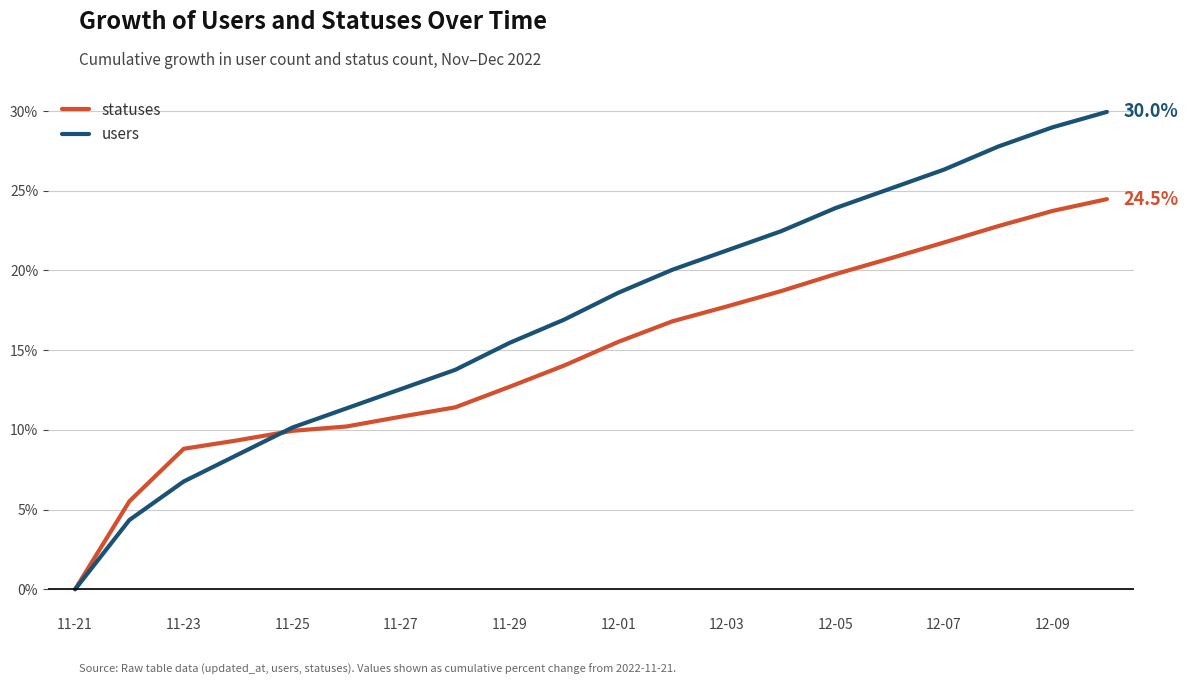

List the series in order of their overall mean, highest first.

users, statuses